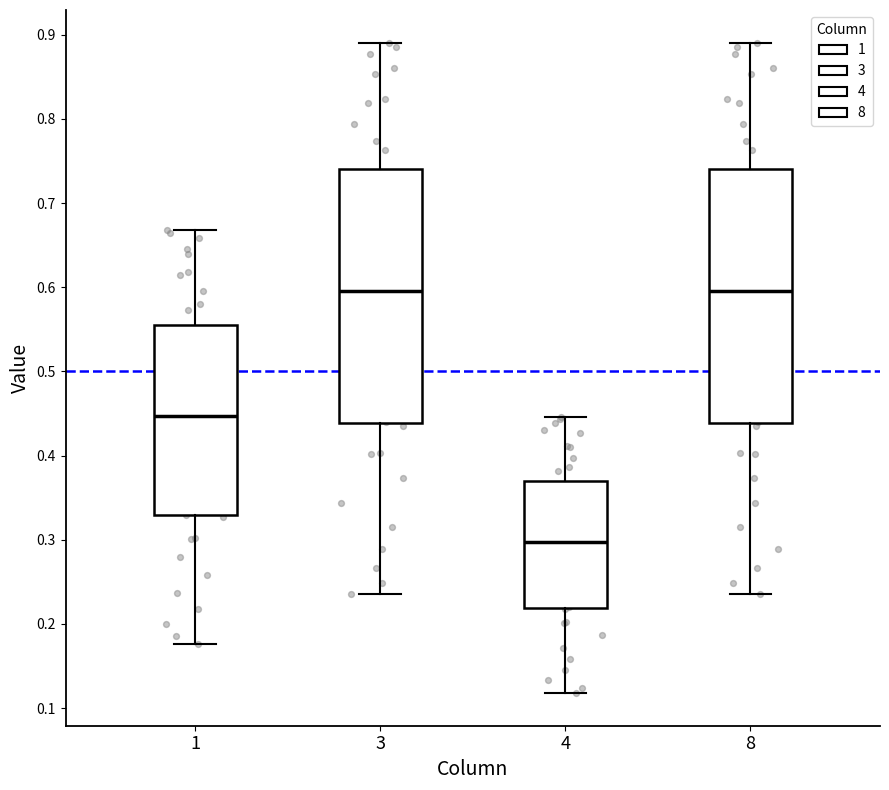

Reading left to right, read every box against the y-axis: the position of its median line, the range the box covers, and the ends of its whiskers. The values are not printed on the chart, so give them approximately, as read against the axis.

1: median 0.45, box 0.33 to 0.56, whiskers 0.18 to 0.67
3: median 0.60, box 0.44 to 0.74, whiskers 0.24 to 0.89
4: median 0.30, box 0.22 to 0.37, whiskers 0.12 to 0.45
8: median 0.60, box 0.44 to 0.74, whiskers 0.24 to 0.89